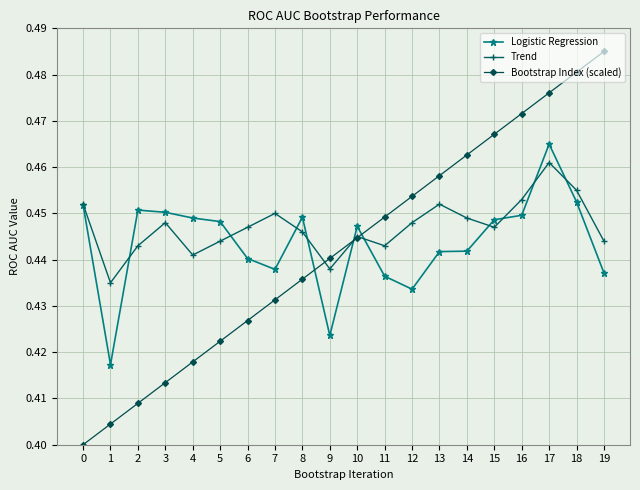

Is this an area chart (filled region under the line)?

No